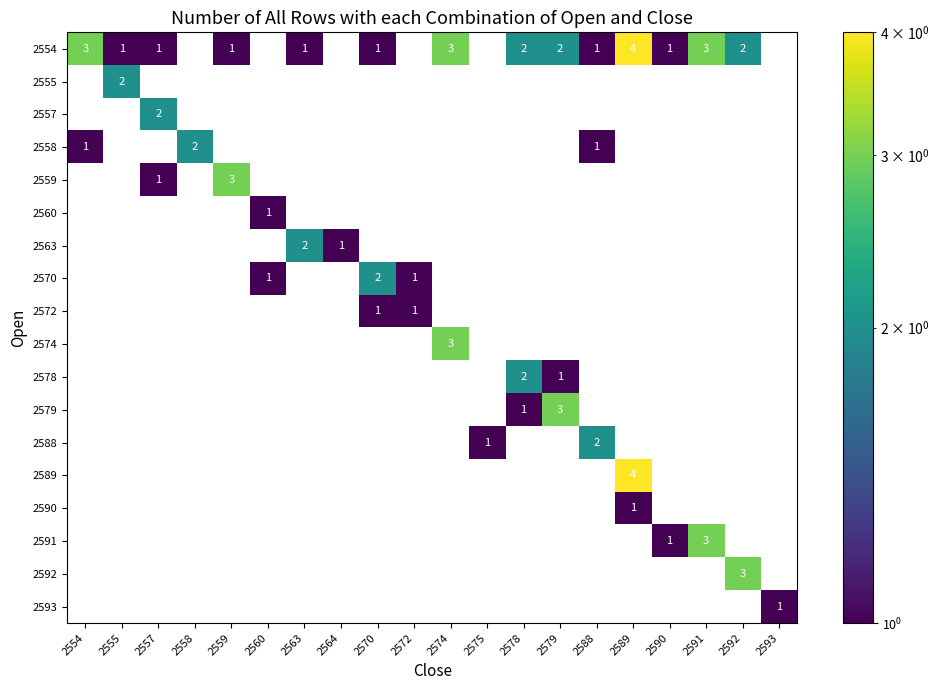

True or false: 2554 has a value of 1.4 at 2555.

False